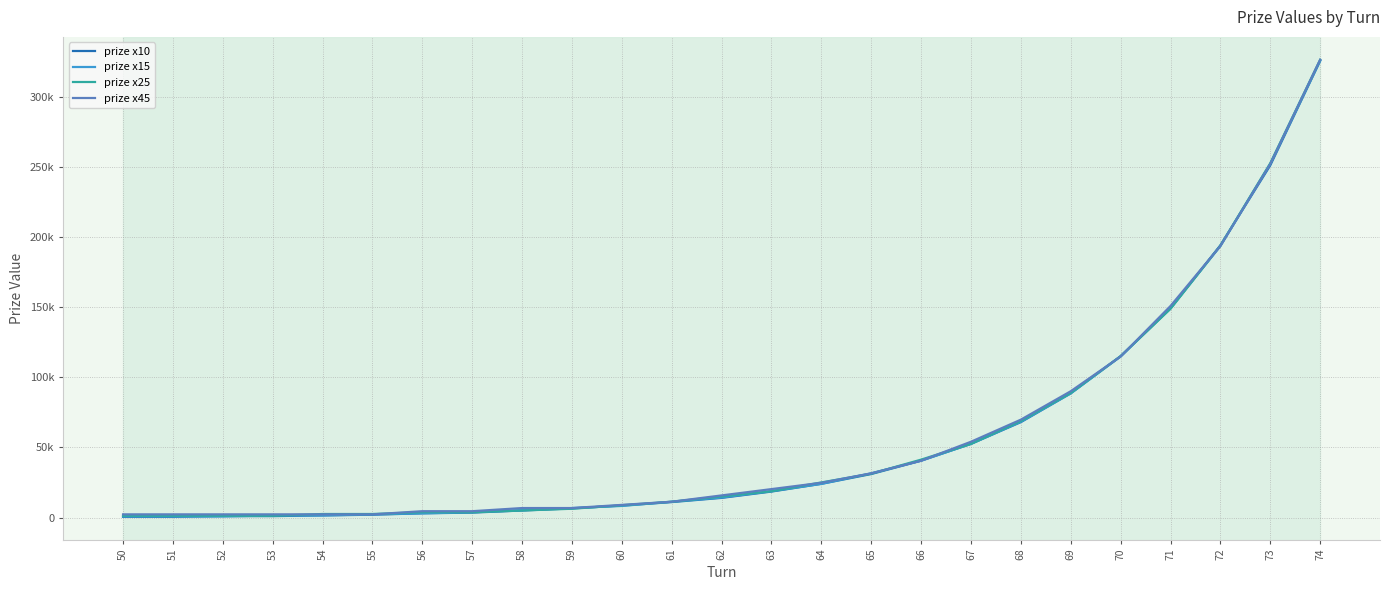

Does the chart display data point markers on the line(s)?

No